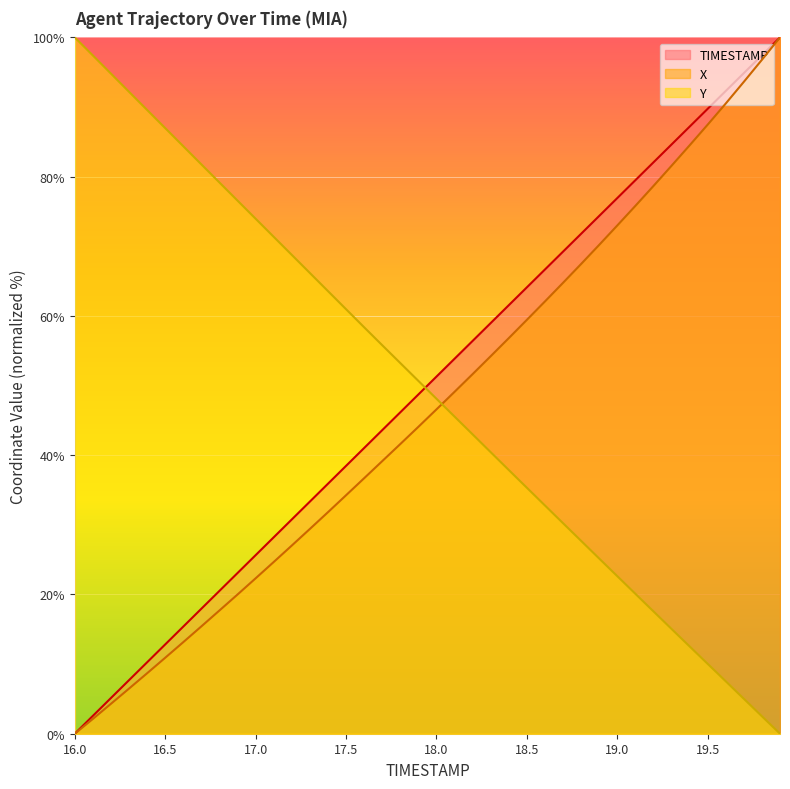

True or false: Y and TIMESTAMP cross at least once.

True